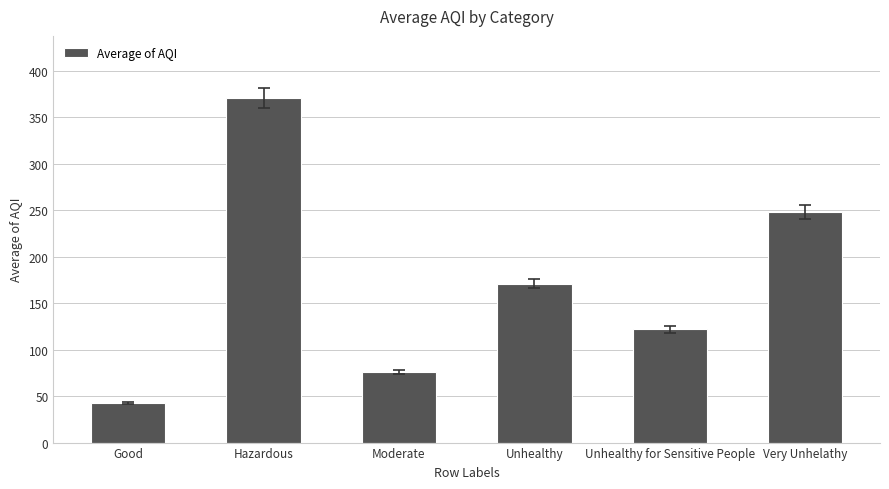

What is the label of the 1st bar from the right?

Very Unhelathy